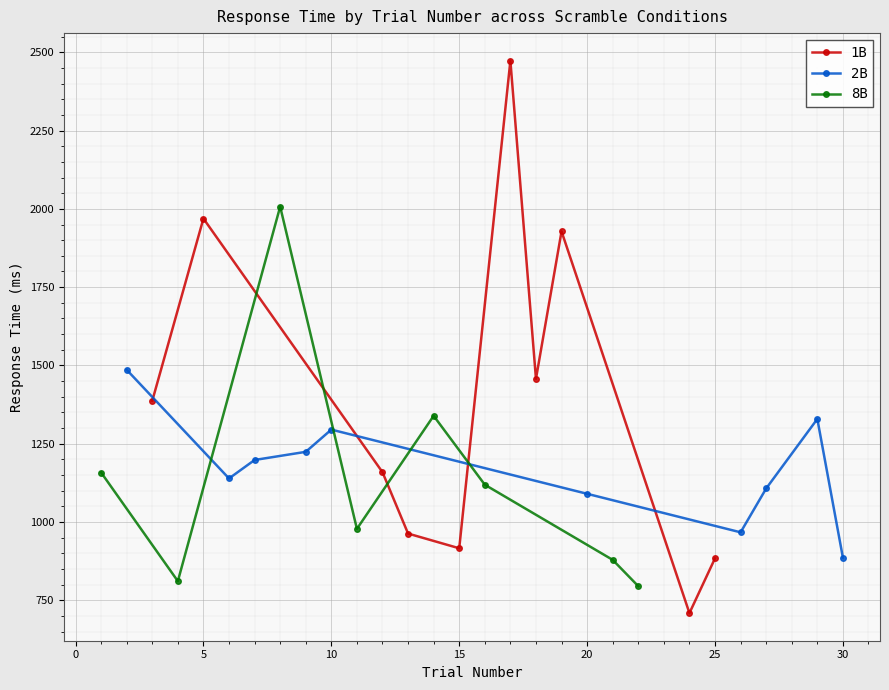

The value of 1B at 25 is 1327. True or false?

False